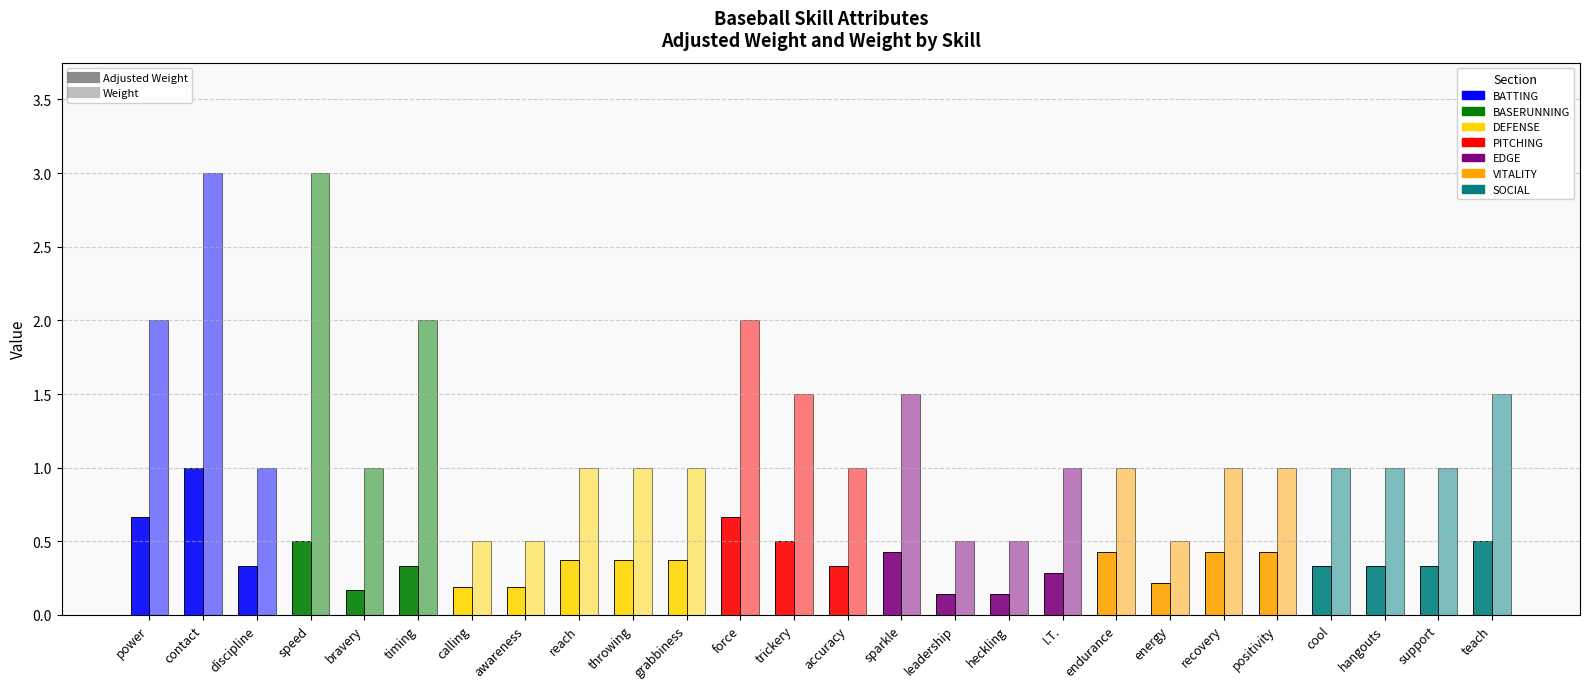

What position from the left is power?

1